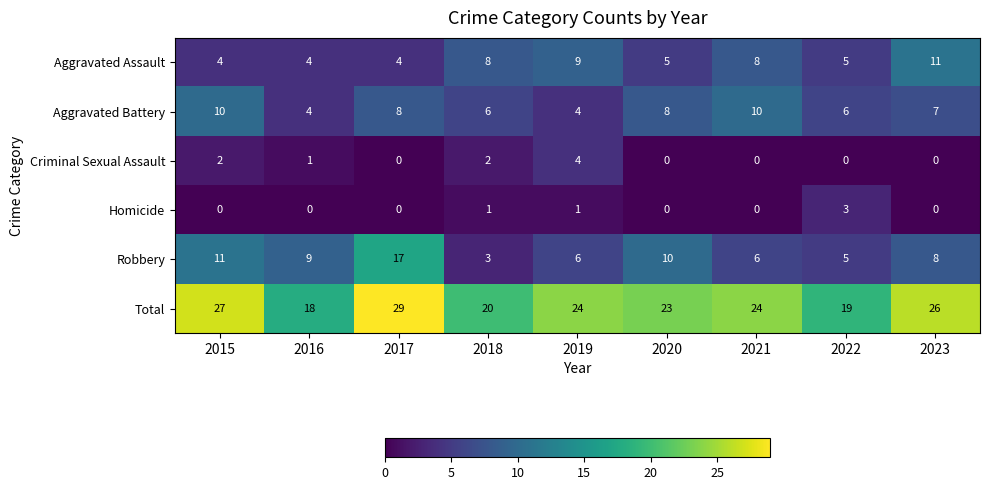

At which category is the sum across all series the highest?

2017